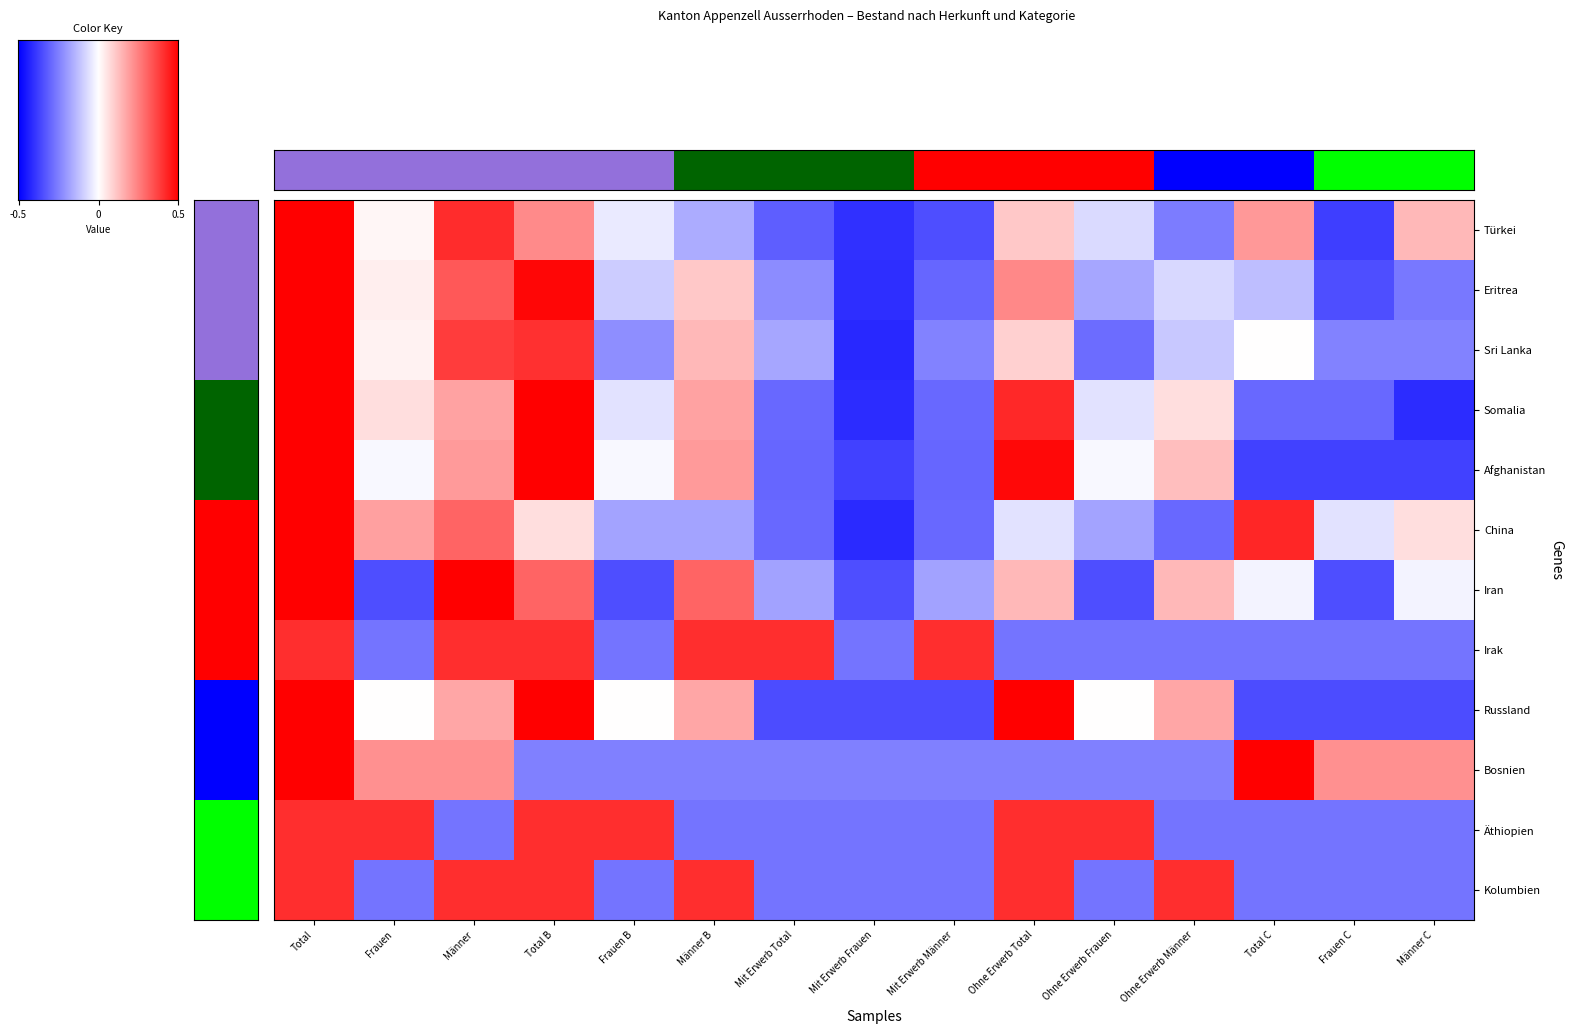

What is the lowest value of the Bosnien series?

-0.7